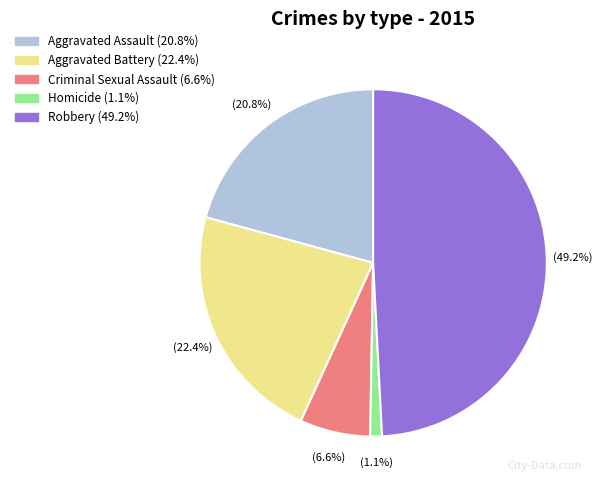

Which category has the smallest portion of the pie?

Homicide